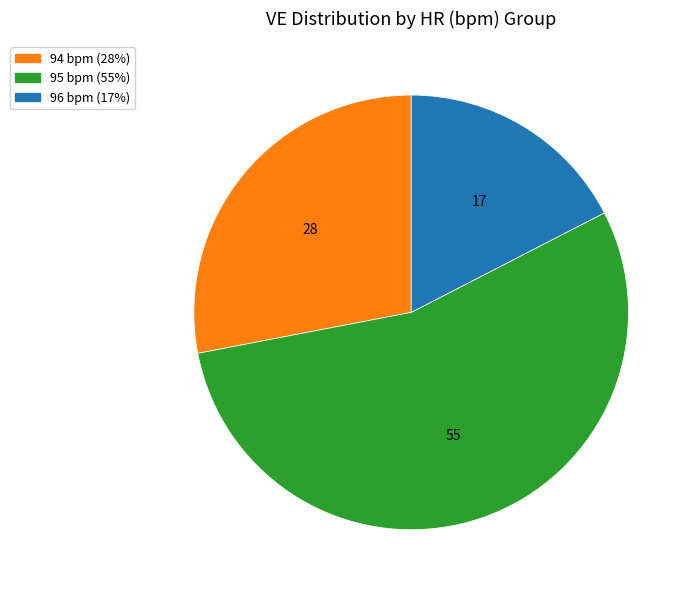

How many segments does this pie chart have?

3